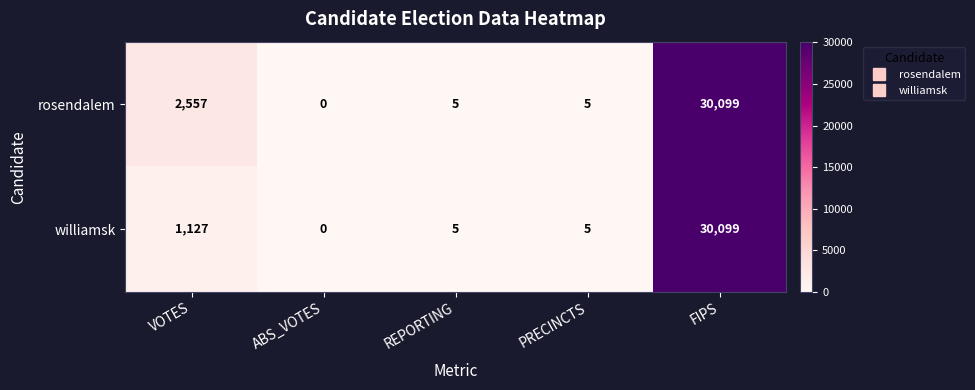

List the series in order of their overall mean, highest first.

rosendalem, williamsk